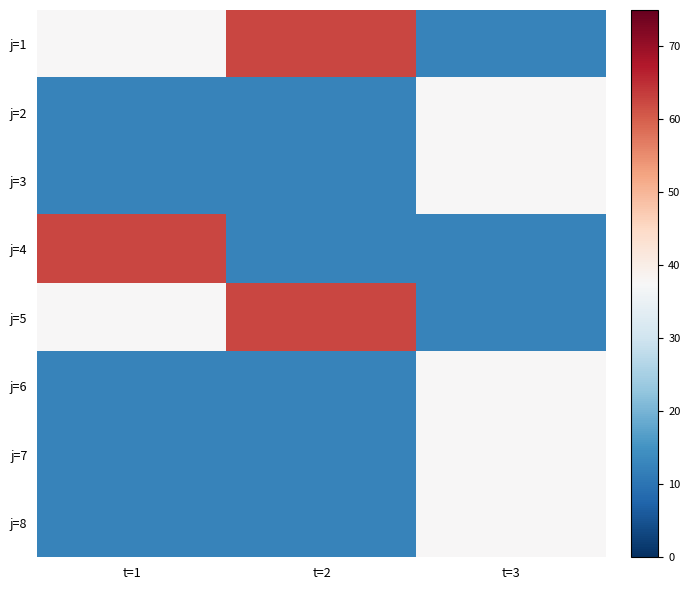

Rank the series by their maximum value, from highest to lowest.

j=1, j=4, j=5, j=2, j=3, j=6, j=7, j=8